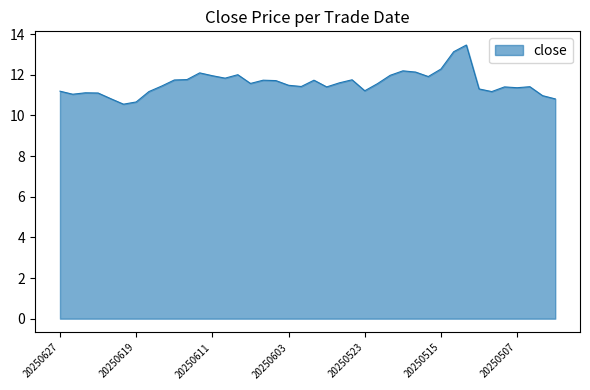

What is the difference between the maximum and minimum values?

2.9